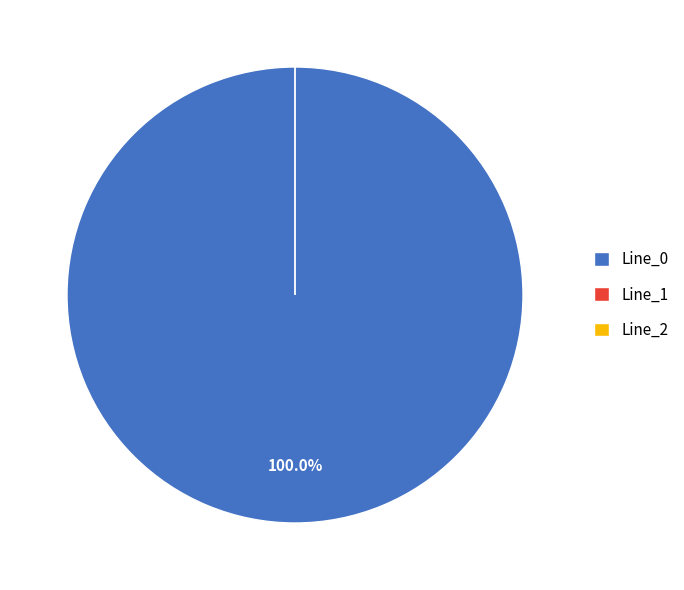

To the nearest percent, what is the difference between the largest and smallest slice percentages?

100%